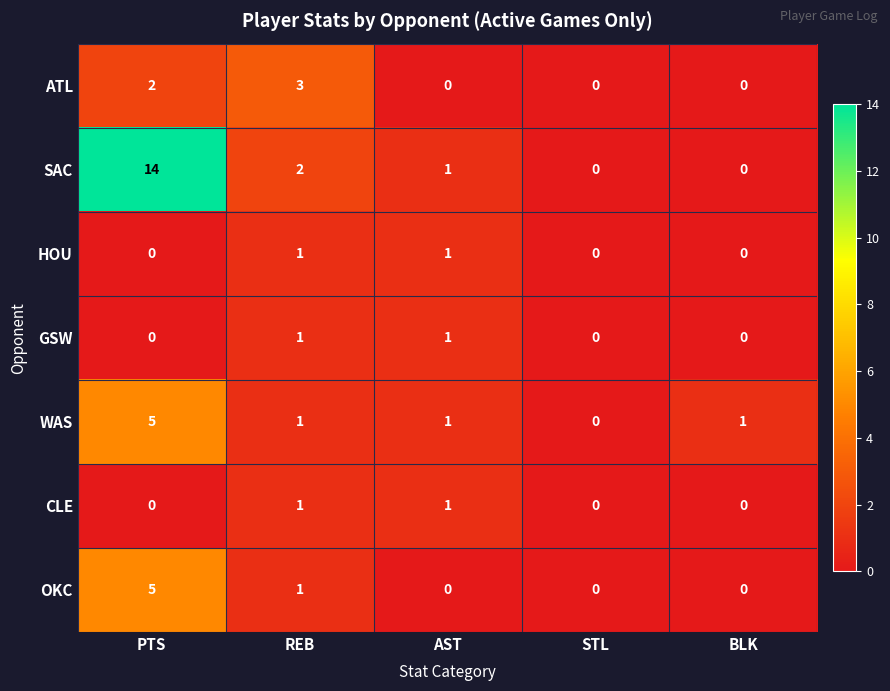

Is the value of WAS at REB greater than the value of CLE at PTS?

Yes